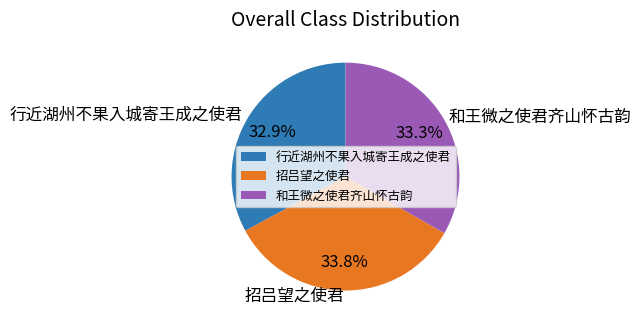

What percentage is the 和王微之使君齐山怀古韵 slice, to the nearest percent?

33%